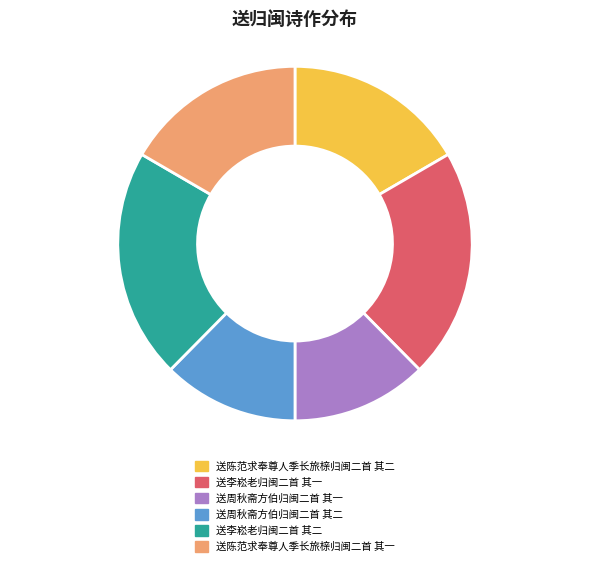

True or false: 送周秋斋方伯归闽二首 其二 accounts for 22% of the total.

False